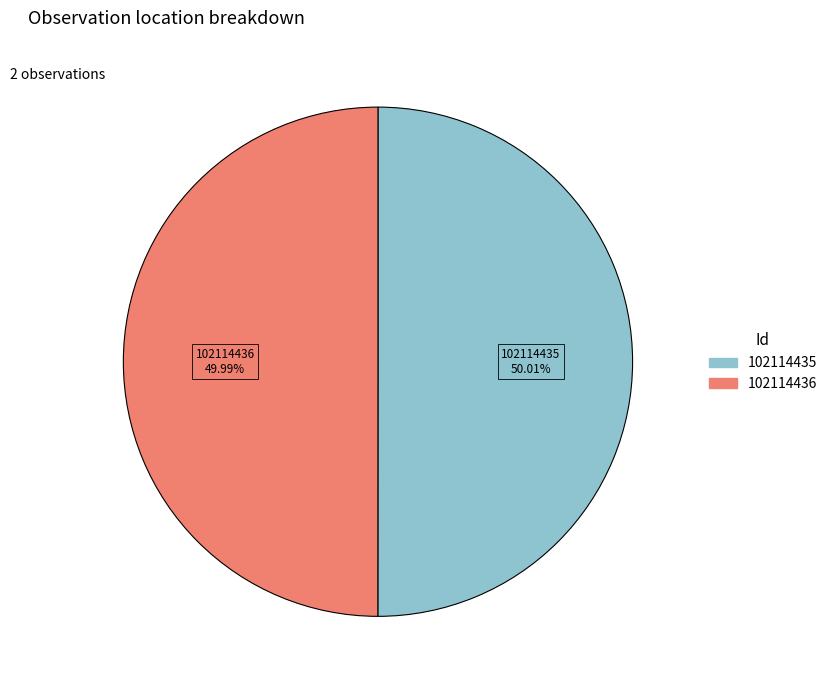

Is it true that 102114435 is 50% of the pie?

True